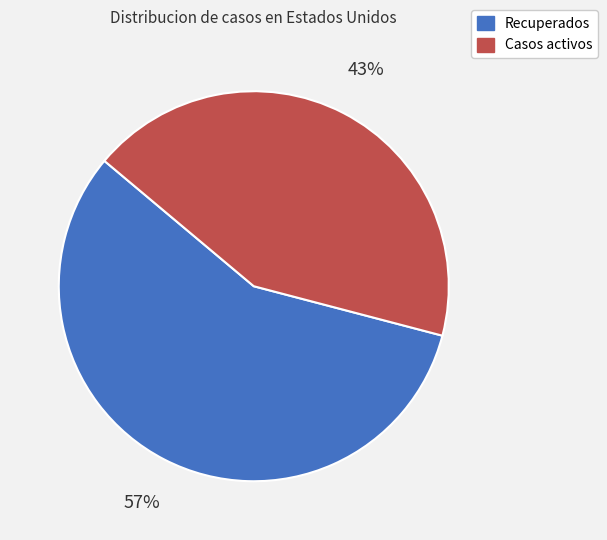

Combined, do Recuperados and Casos activos account for over 50%?

Yes